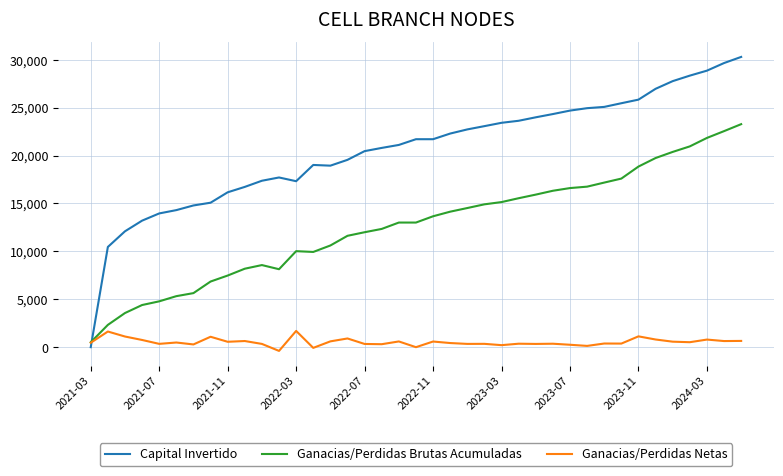

True or false: Ganacias/Perdidas Brutas Acumuladas and Capital Invertido cross at least once.

True